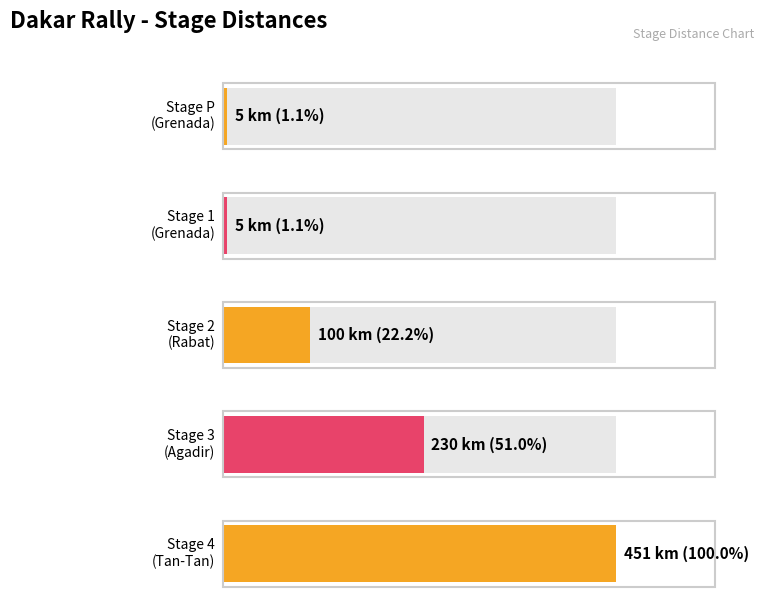

Approximately how many times larger is the value at Agadir compared to Tan-Tan?

0.5